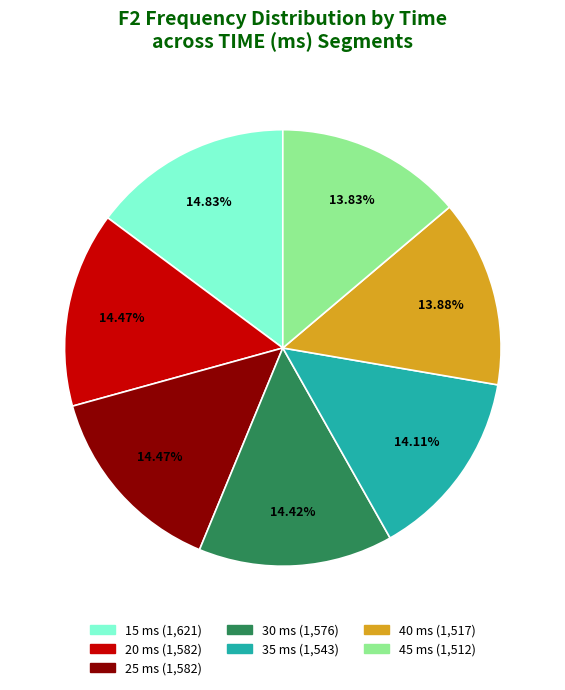

To the nearest percent, what percentage of the pie is 20?

14%